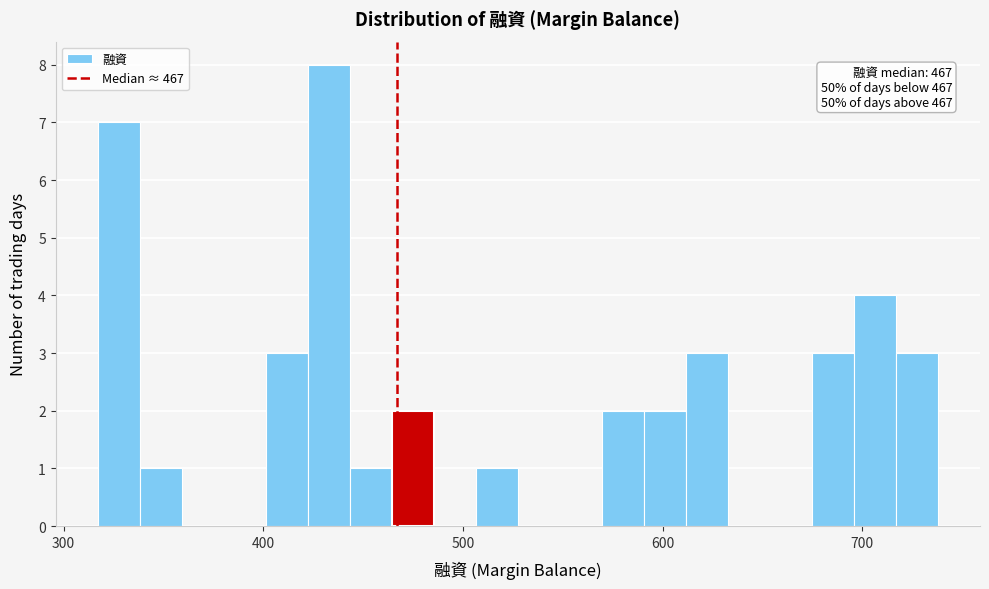

Around what value on the x-axis is the tallest bar? Give the approximate position of its centre, as read against the axis.

430